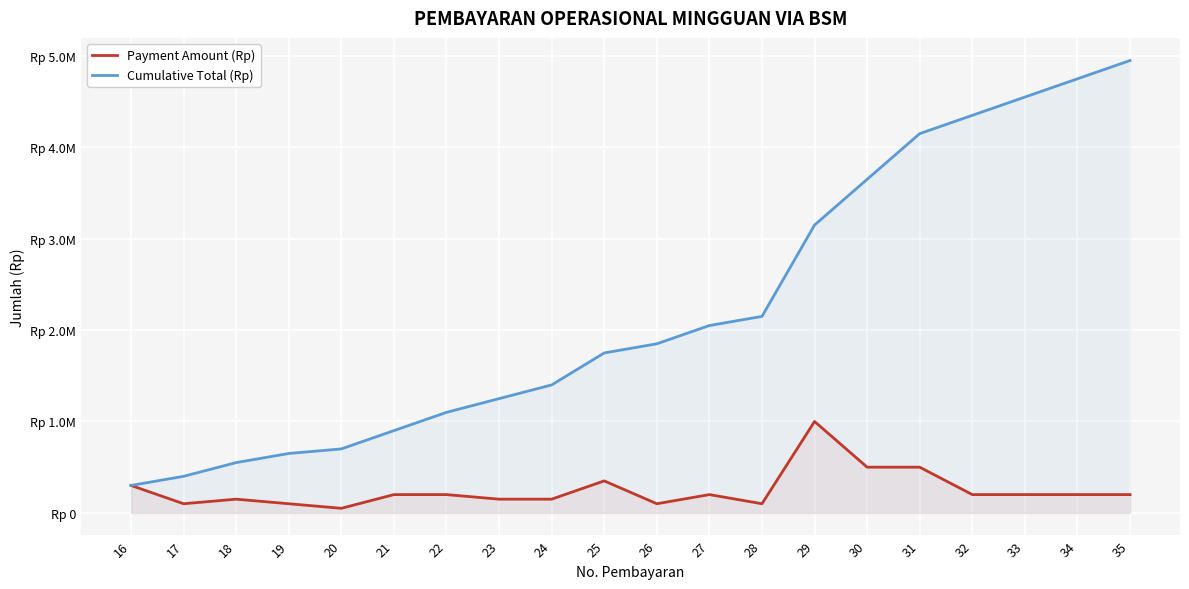

At which category does Payment Amount (Rp) reach its first local valley?

17